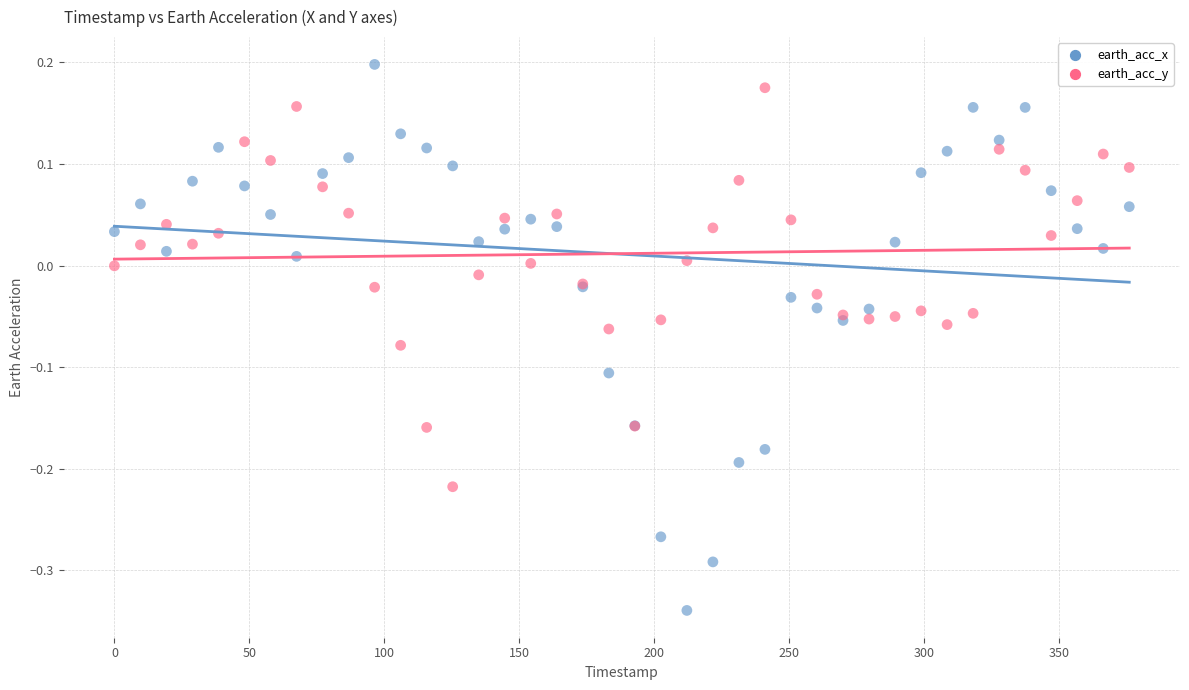

Which series has the largest Y range (max minus min)?

earth_acc_x